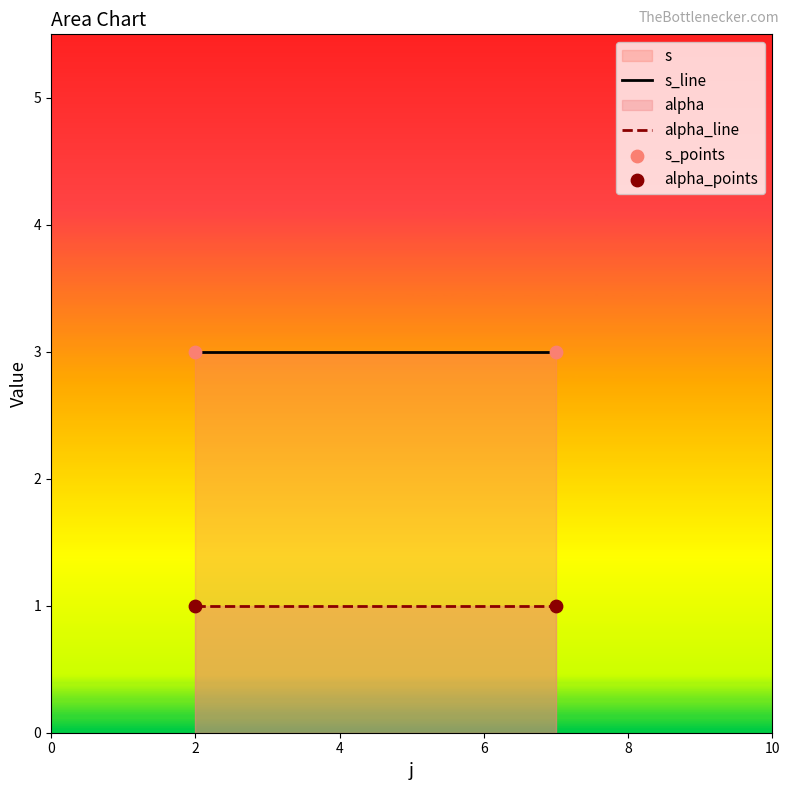

Which series has the largest total across all categories?

s_line